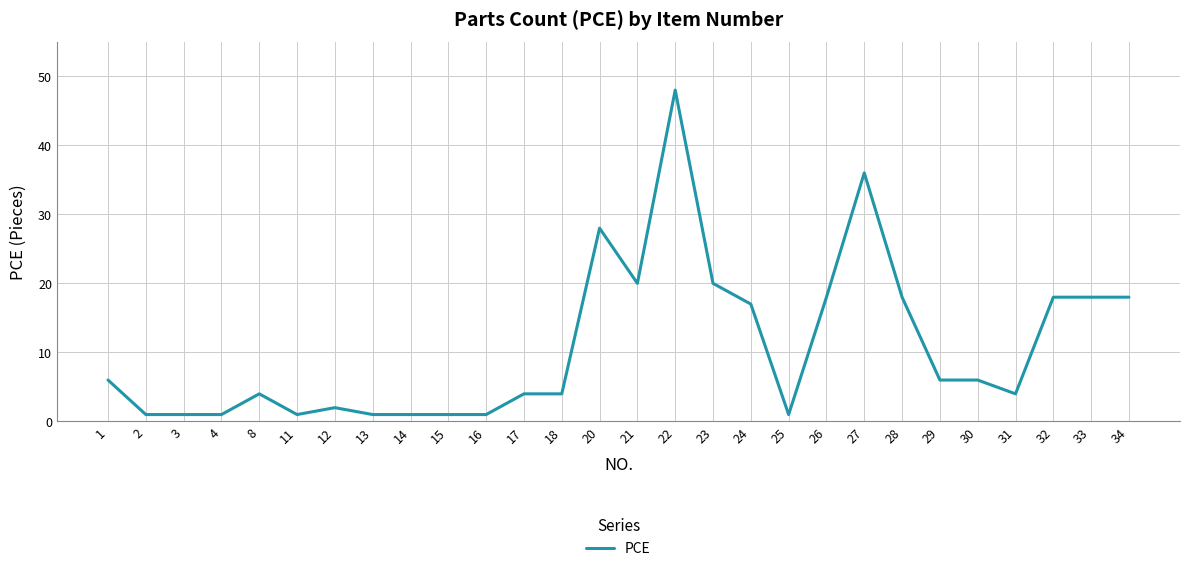

True or false: the data shows 18 at 33.

True